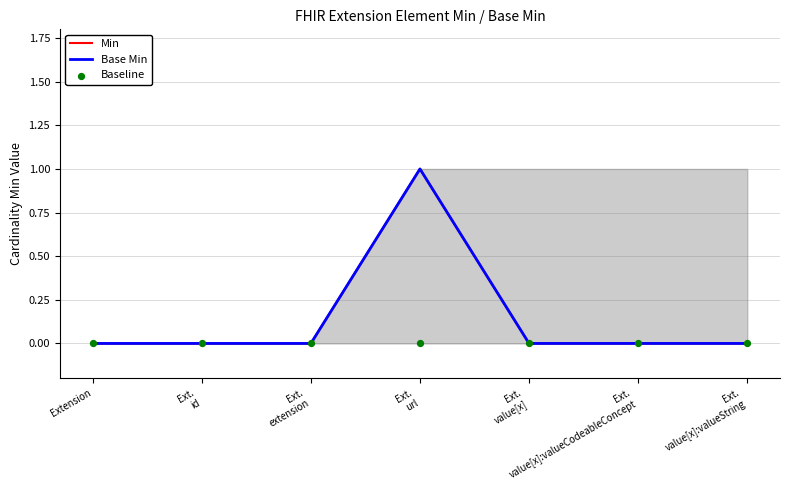

Which series has the largest total across all categories?

Min